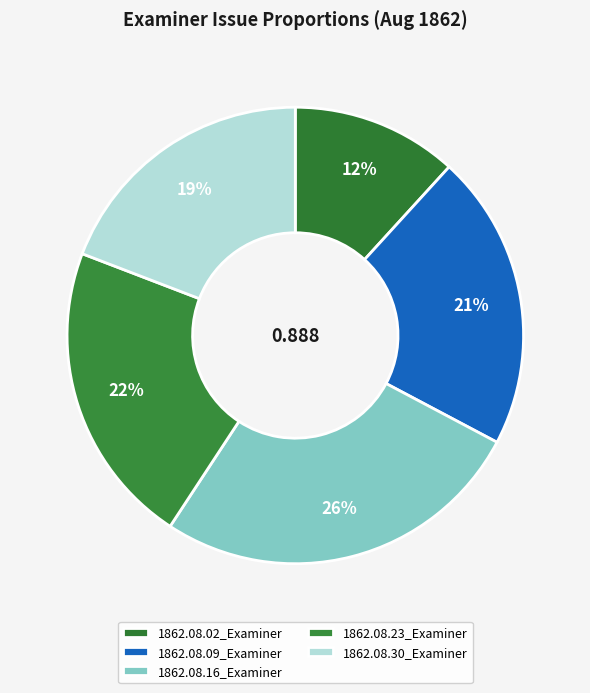

How many slices are in this pie chart?

5